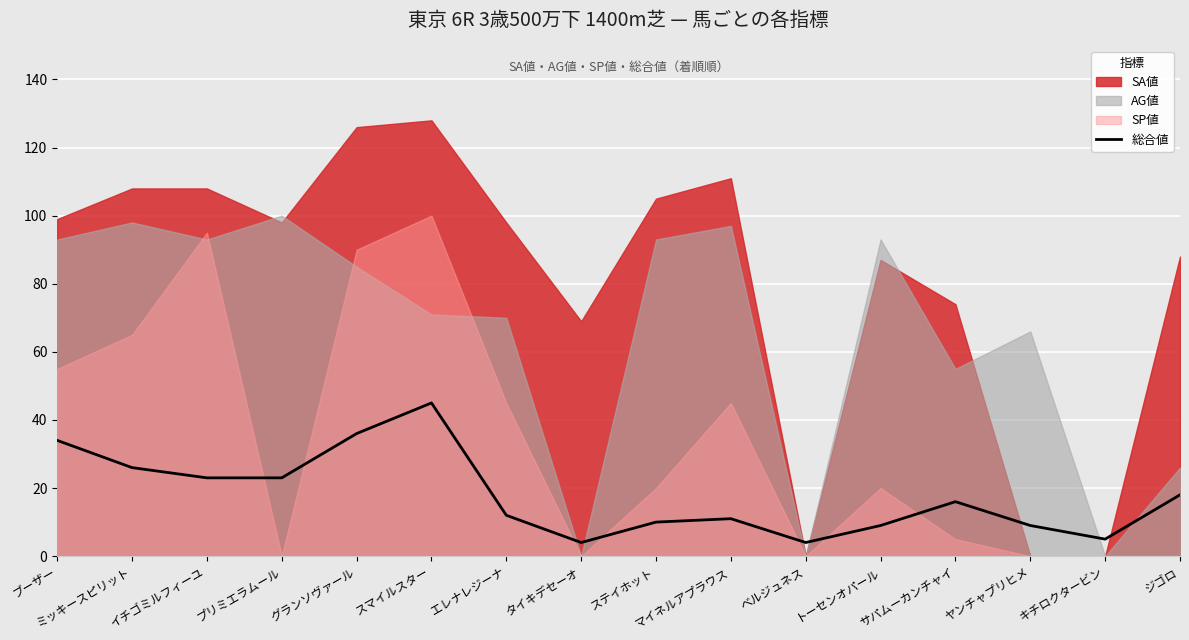

What is the difference between the maximum and second lowest values?

41